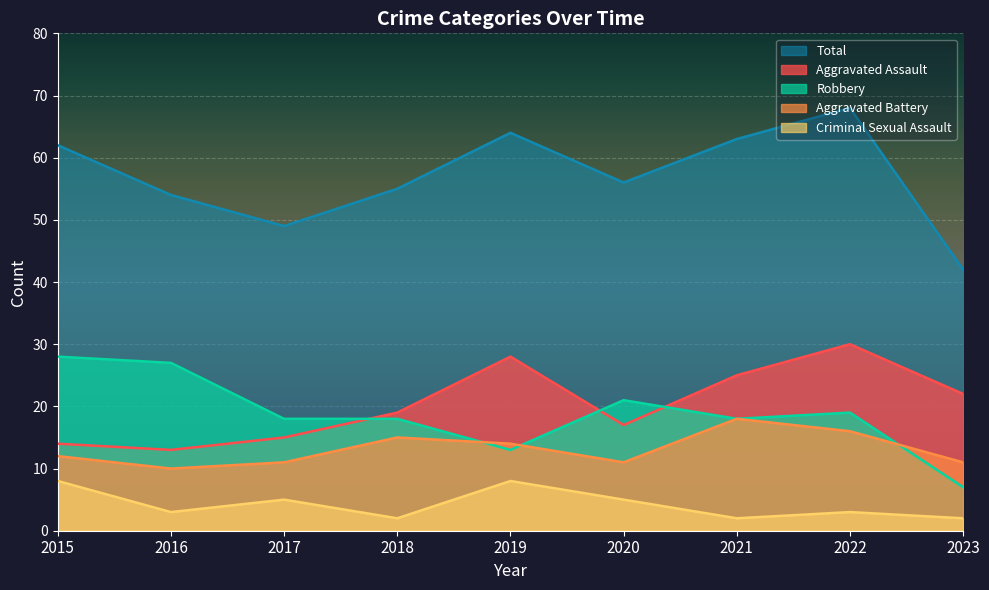

What is the maximum value for Aggravated Assault?

30